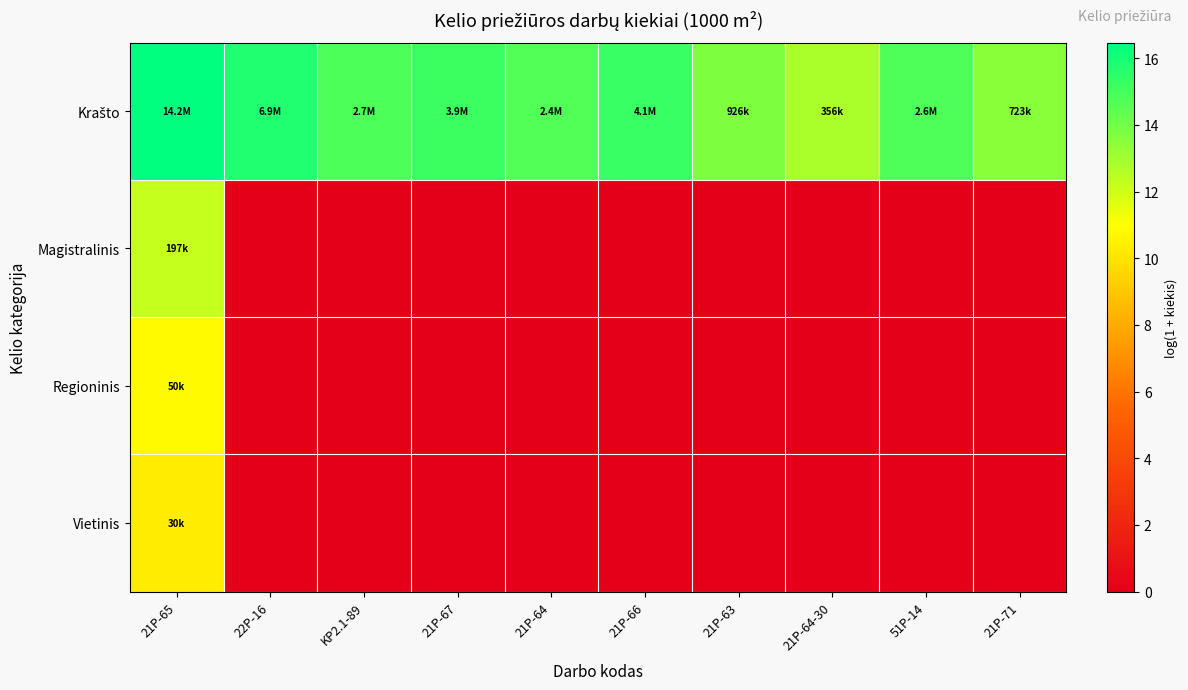

Rank the series by their maximum value, from highest to lowest.

Krašto, Magistralinis, Regioninis, Vietinis